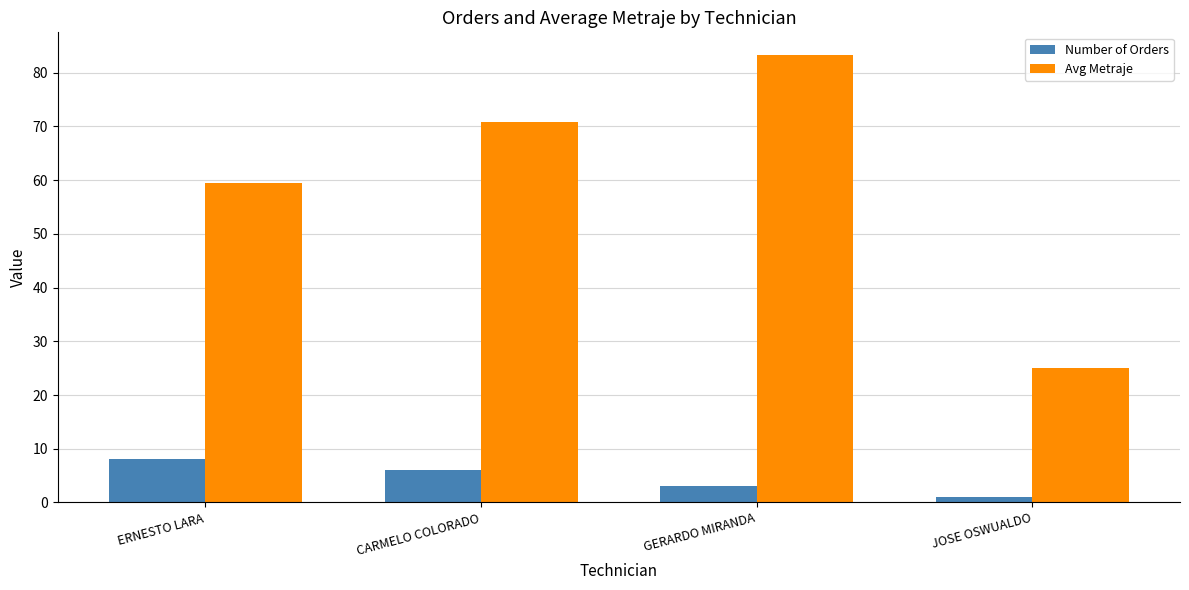

The Number of Orders series shows 8.0 at ERNESTO LARA. True or false?

True